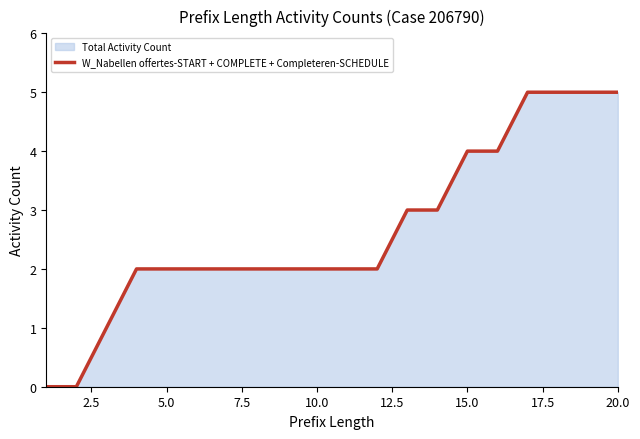

The value at 10.0 is 2. True or false?

True